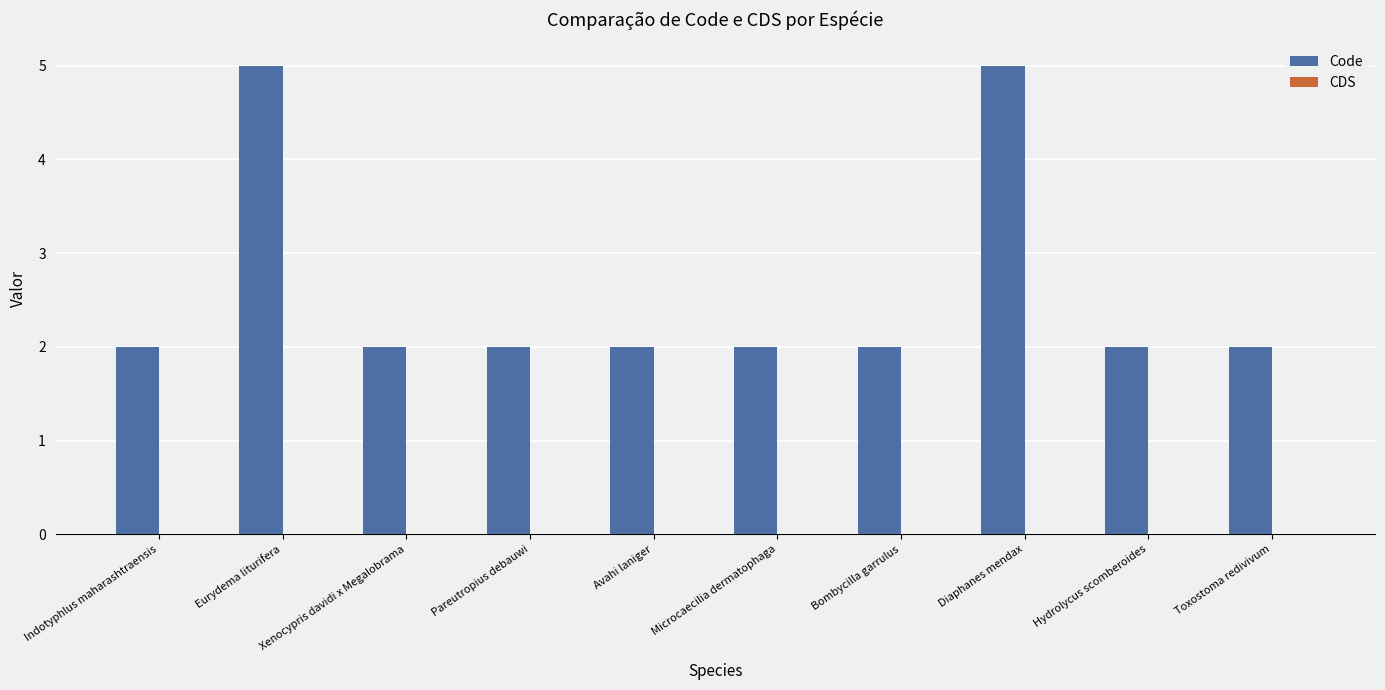

What is the approximate value at Diaphanes mendax?

5